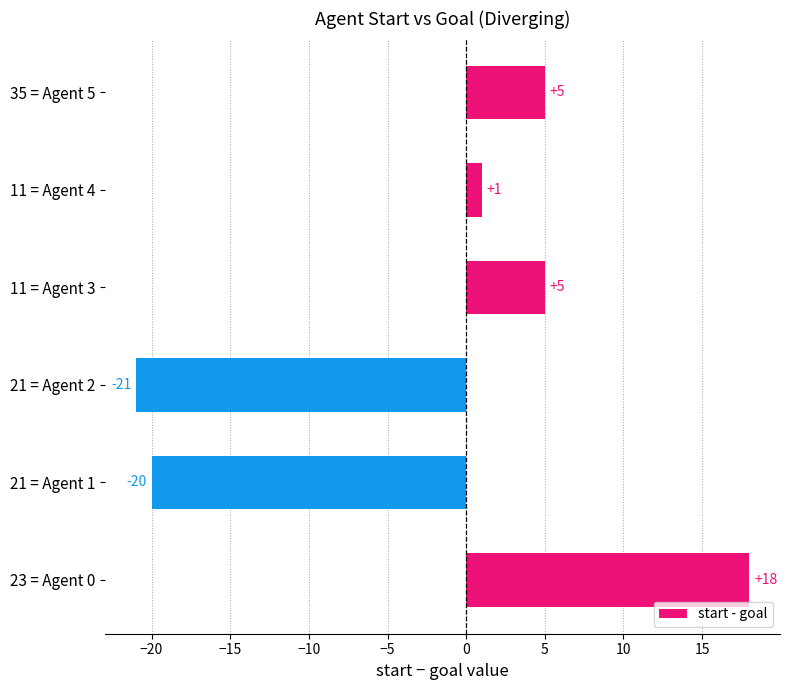

Is it true that the value at 11 = Agent 3 is 5?

True